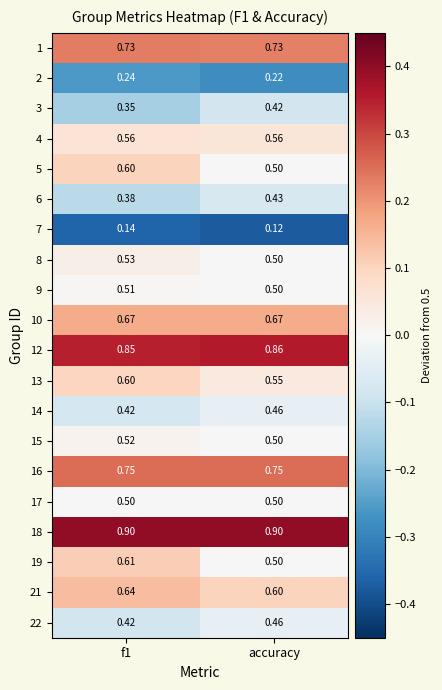

Which category has the highest value in the 3 series?

accuracy